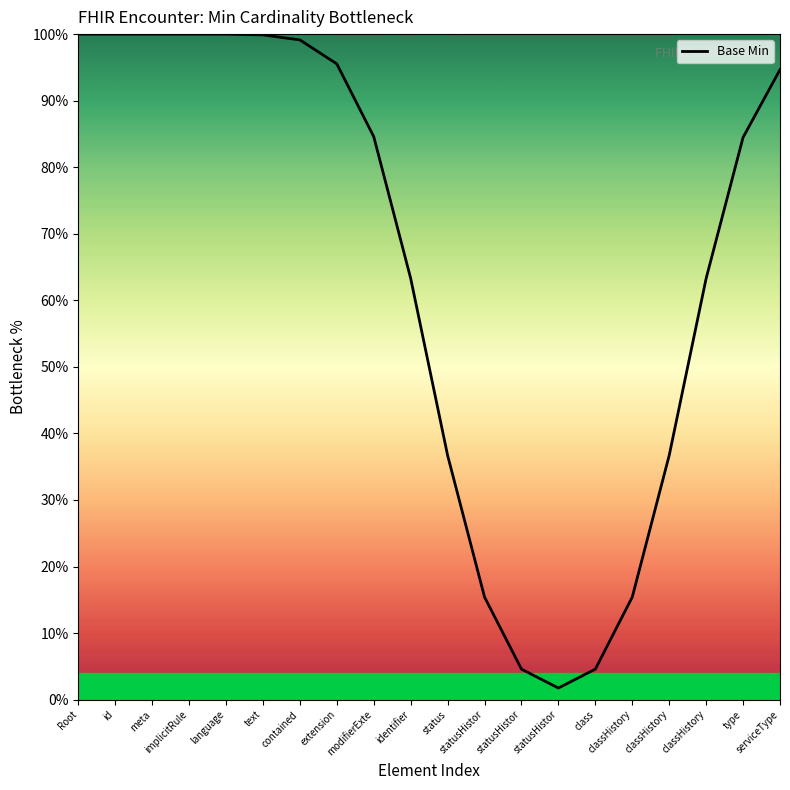

Rank the categories by value from highest to lowest.

Root, id, meta, implicitRule, language, text, contained, extension, serviceType, modifierExte, type, identifier, classHistory, status, classHistory, statusHistor, classHistory, statusHistor, class, statusHistor